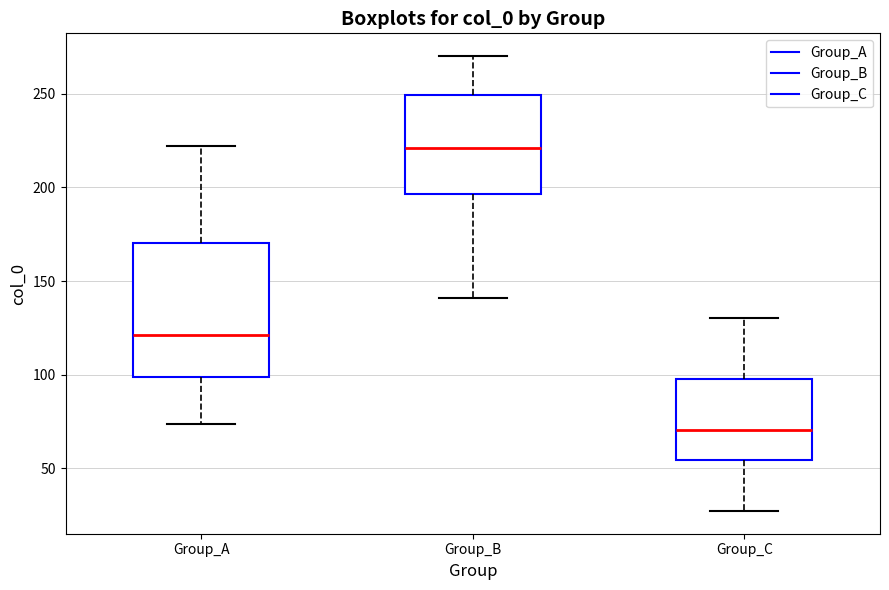

Where is the lower edge of the box for Group_A on the y-axis? The values are not printed on the chart, so give them approximately, as read against the axis.

100